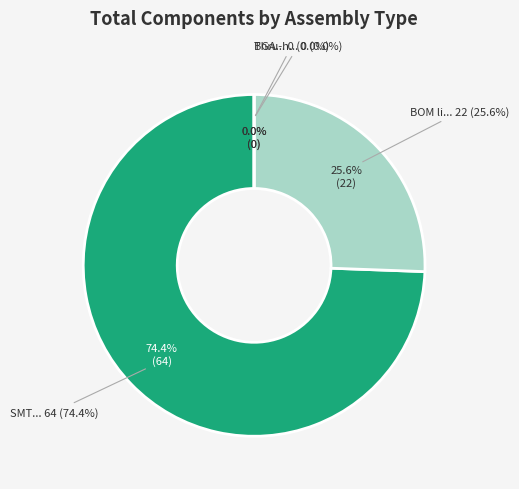

What portion of the pie excludes BGA?

100.0%